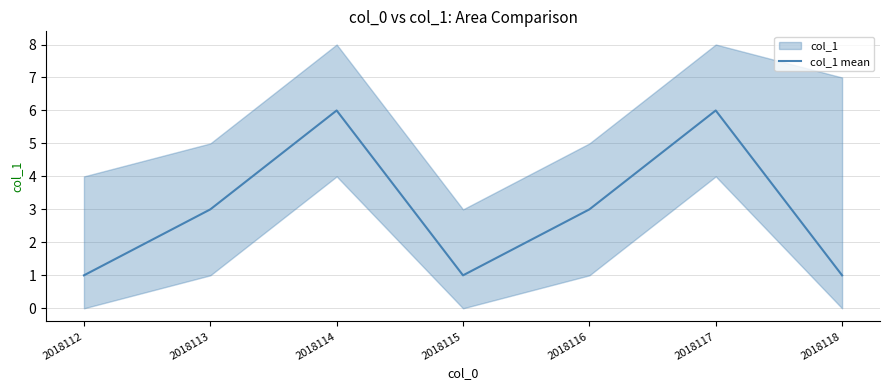

How many values exceed 3?

2